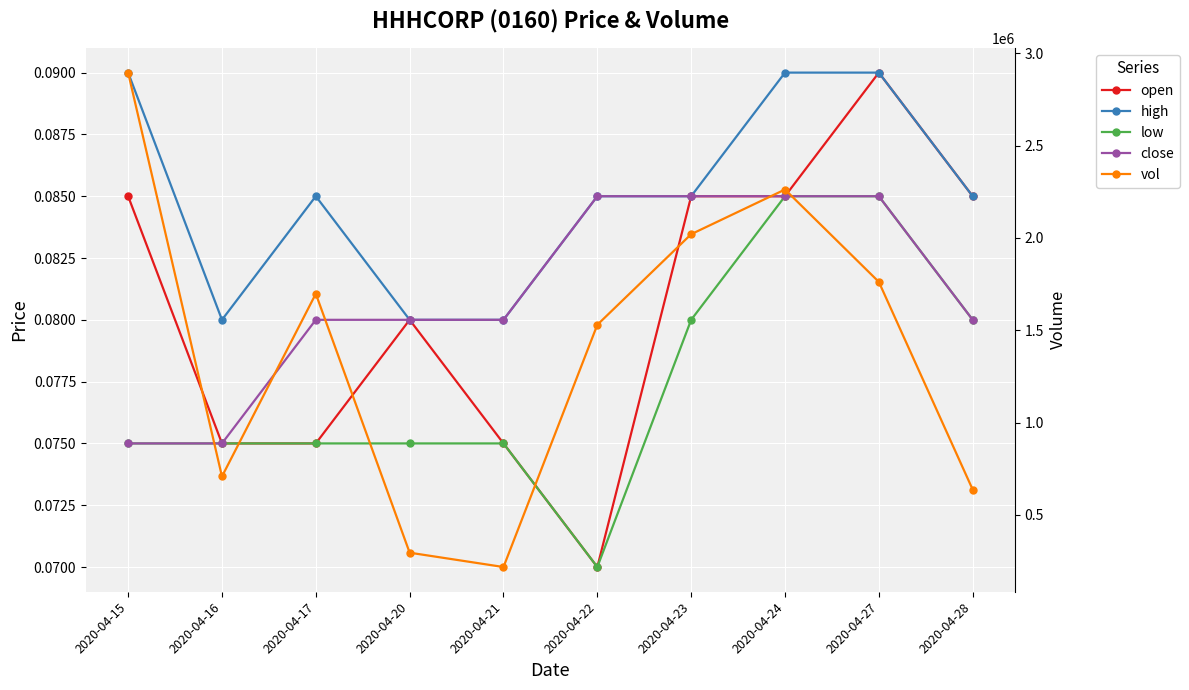

What is the total value across all series at 2020-04-28?

637100.3